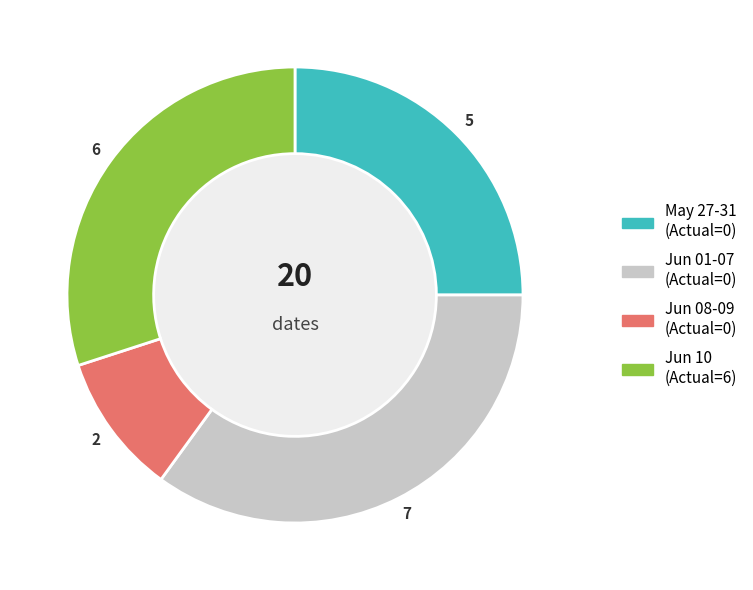

Is there any slice that represents more than half of the pie?

No